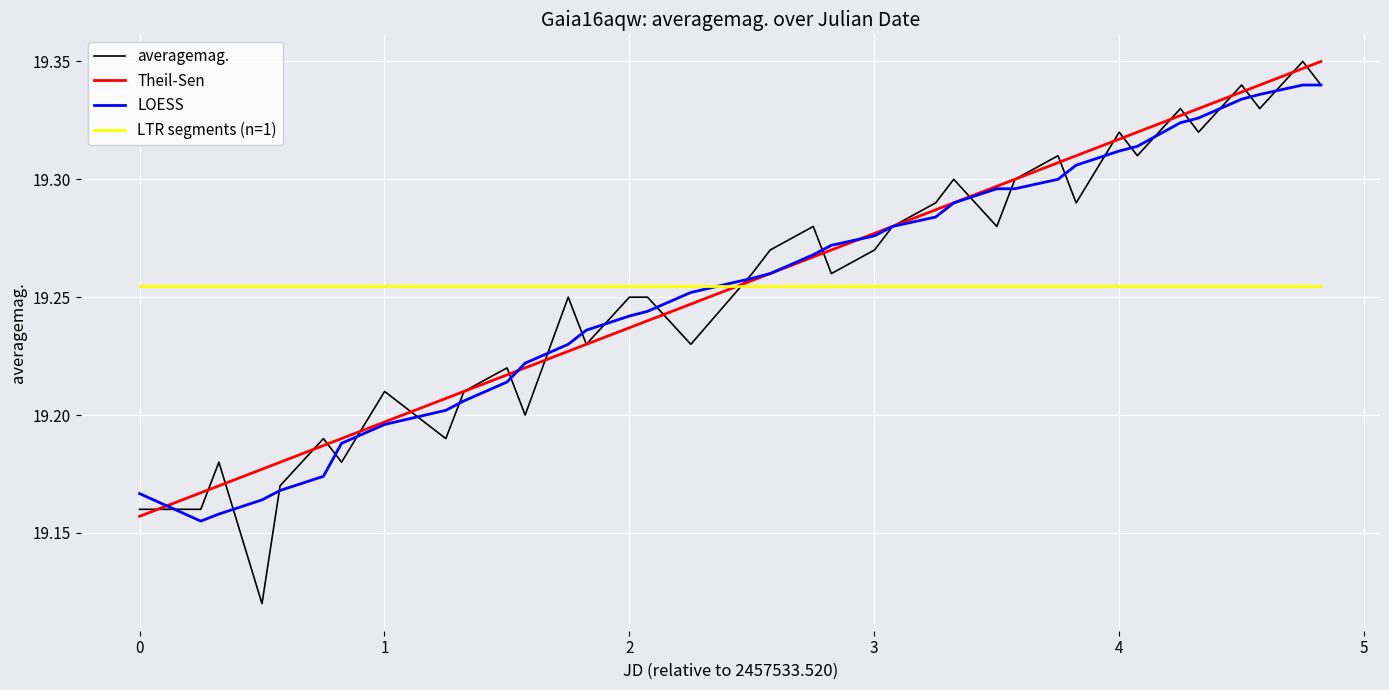

How many intersections are there between LOESS and LTR segments (n=1)?

1